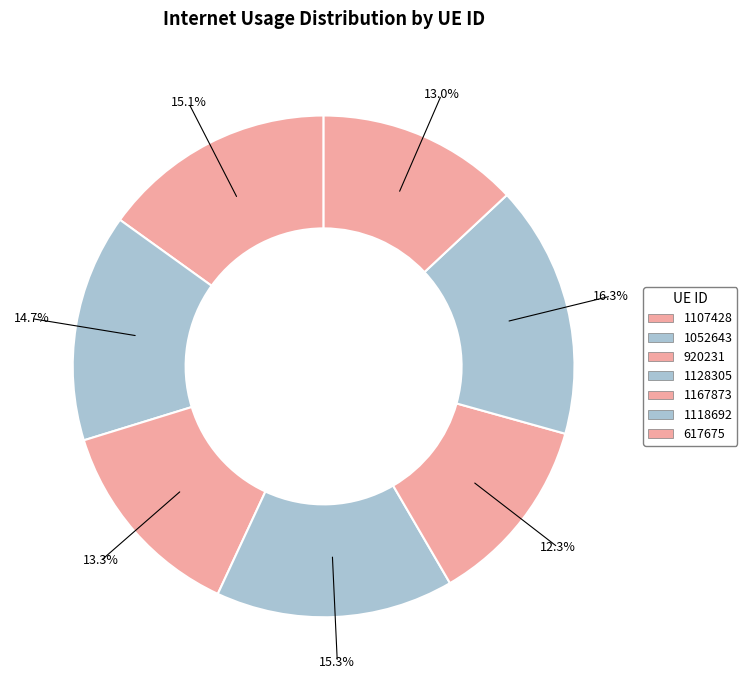

Is there a majority slice in this chart?

No